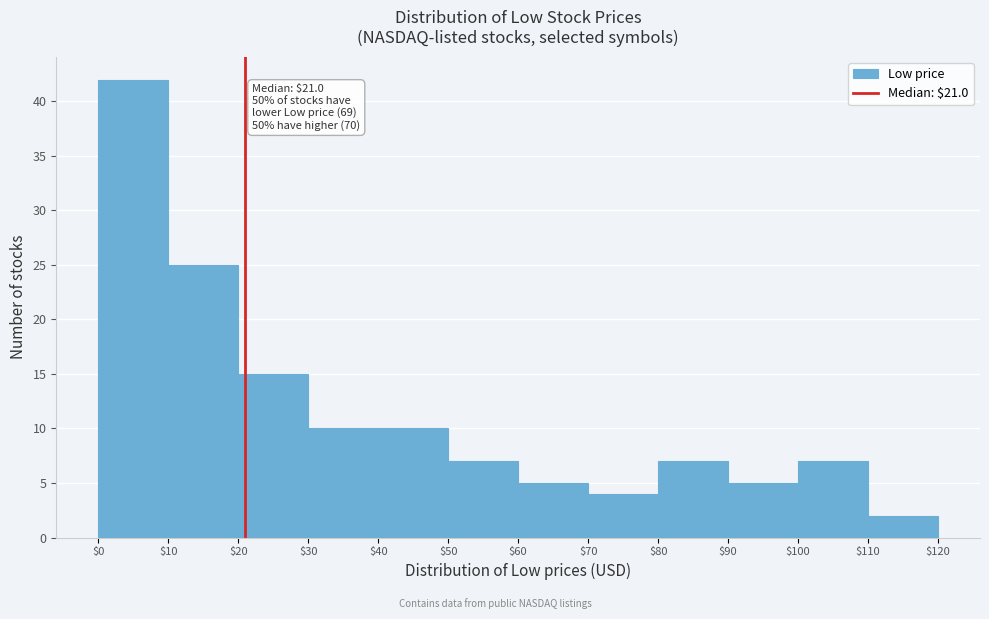

Which range on the x-axis has the tallest bar?

$0 to $10